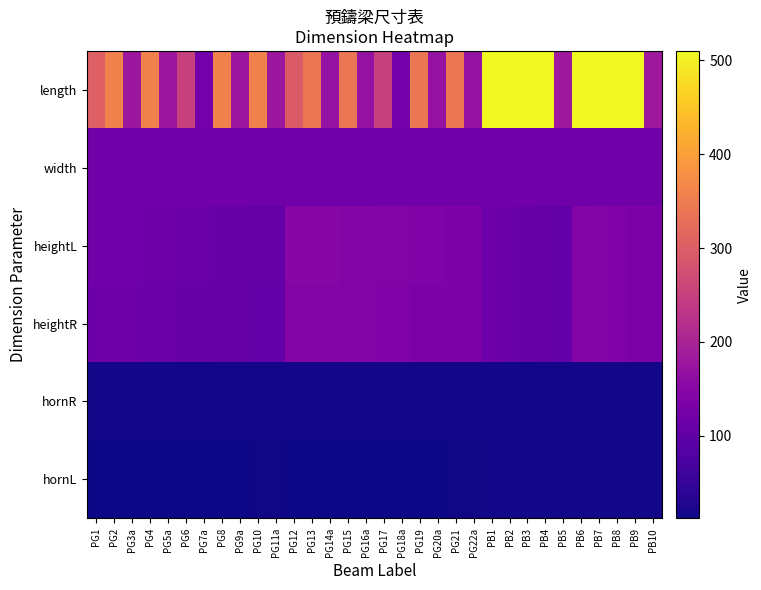

What is the spread (max minus min) of values at PG10?

345